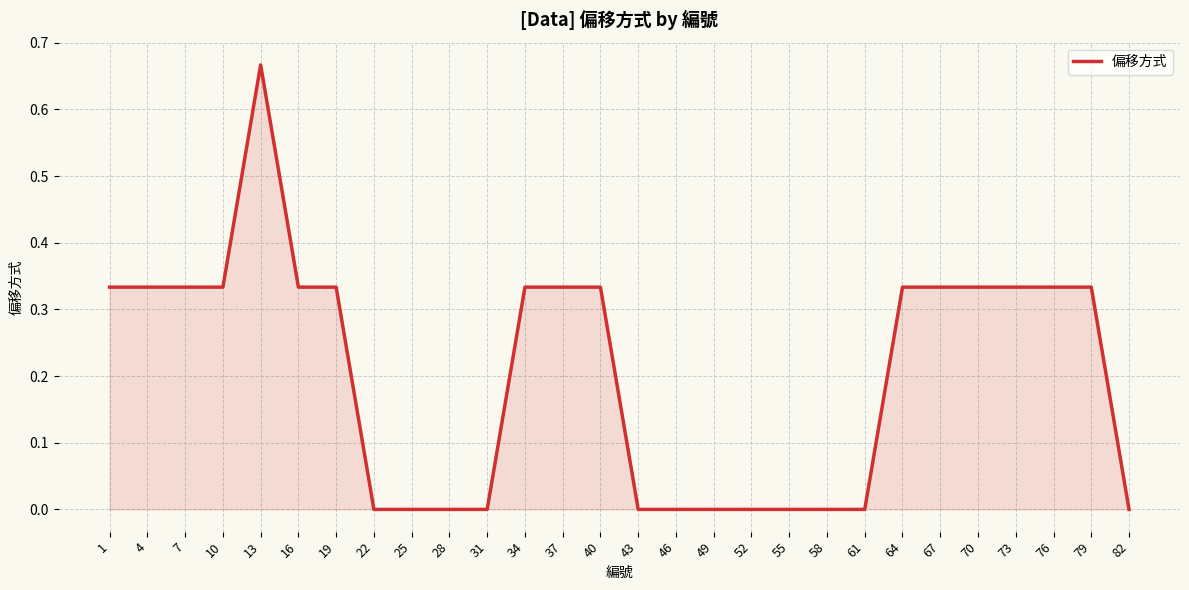

Which label corresponds to the largest value in the chart?

13